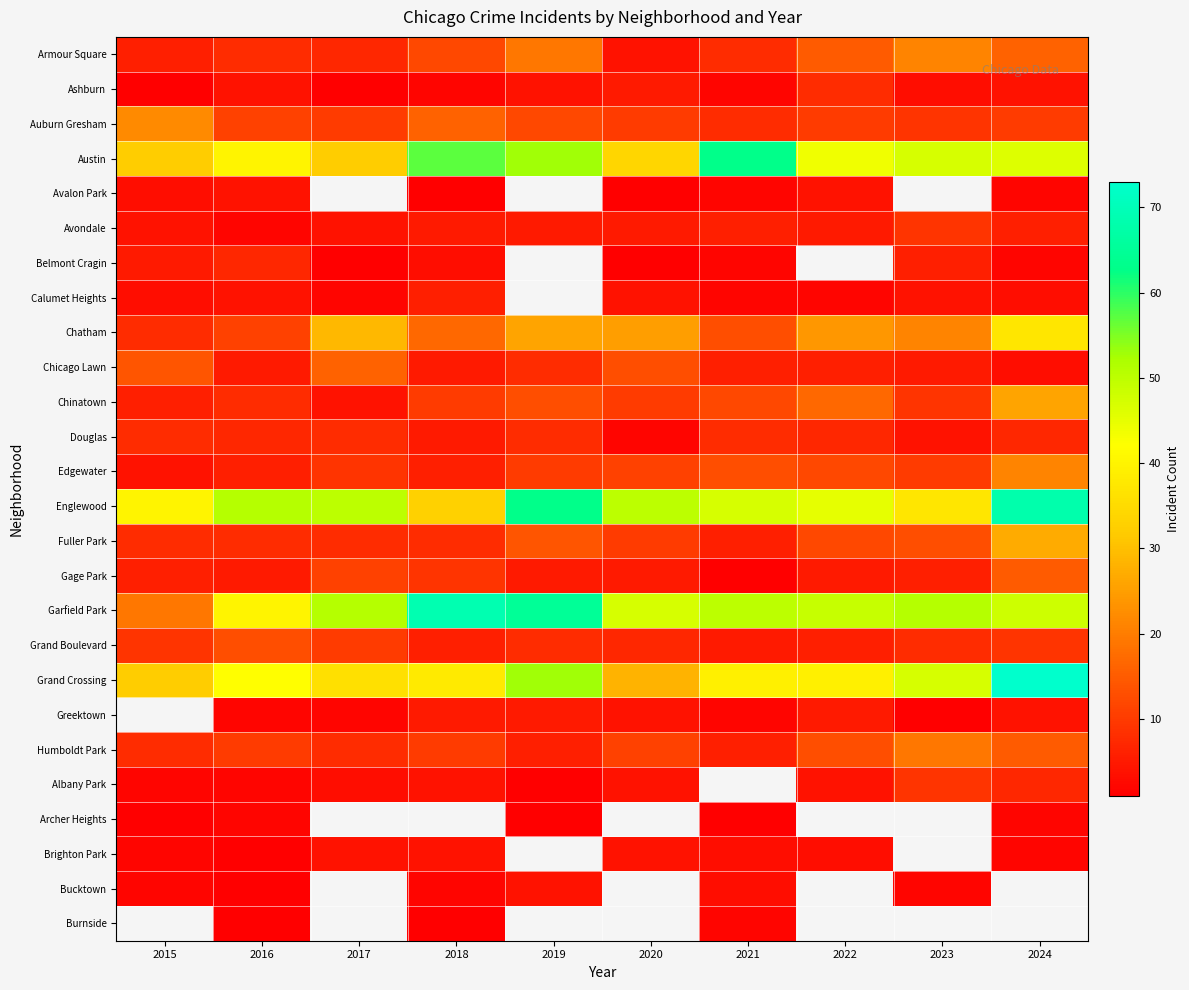

Where does the Ashburn series first go above 4?

2020